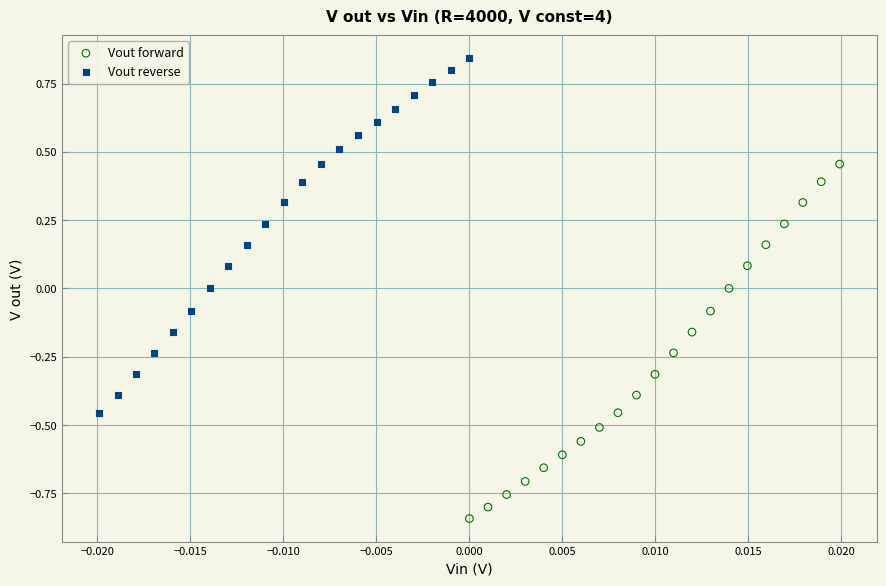

What are all the series names shown in the legend?

Vout forward, Vout reverse